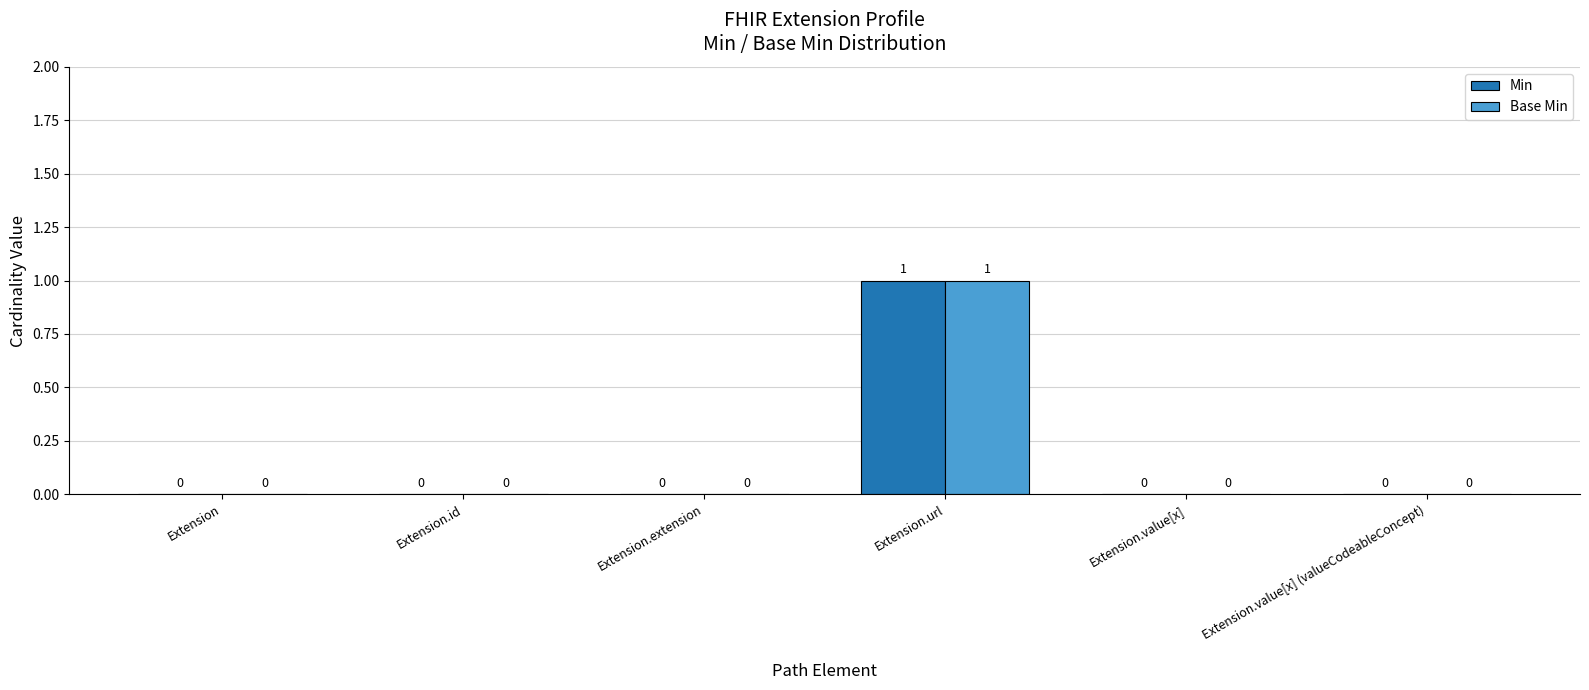

What are all the series names shown in the legend?

Min, Base Min